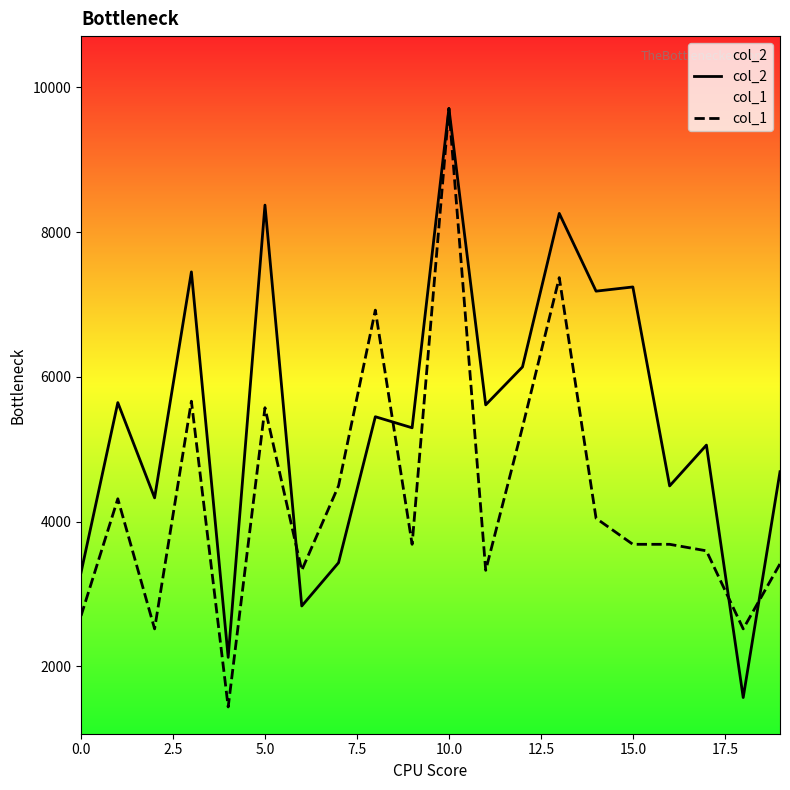

Is it true that col_2 equals 3204.3 at 13?

False